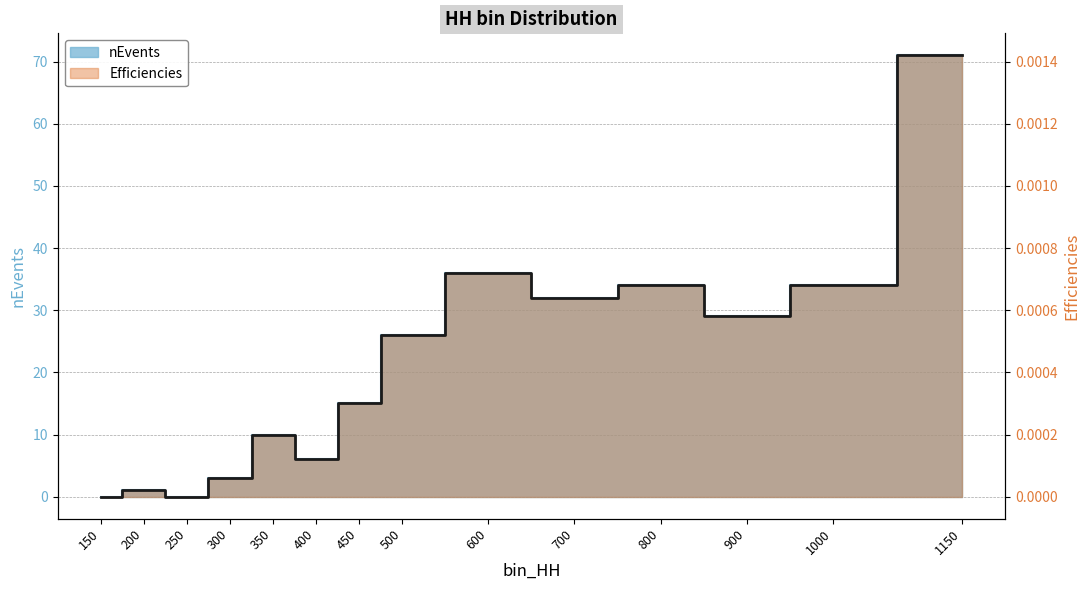

Does the chart have visible grid lines?

Yes